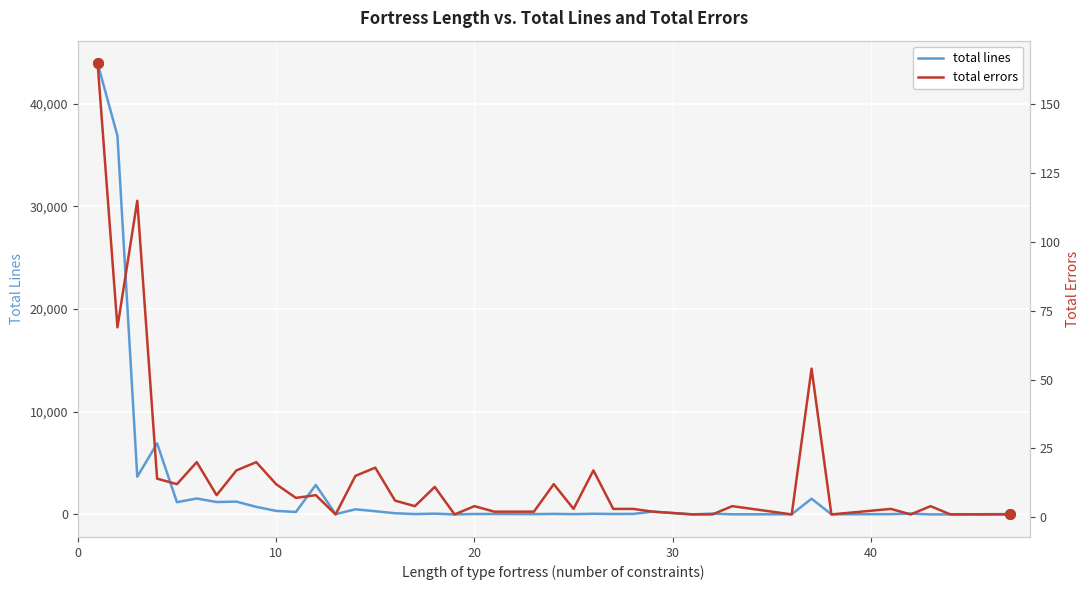

Rank the series at 50 from highest to lowest value.

total lines, total errors